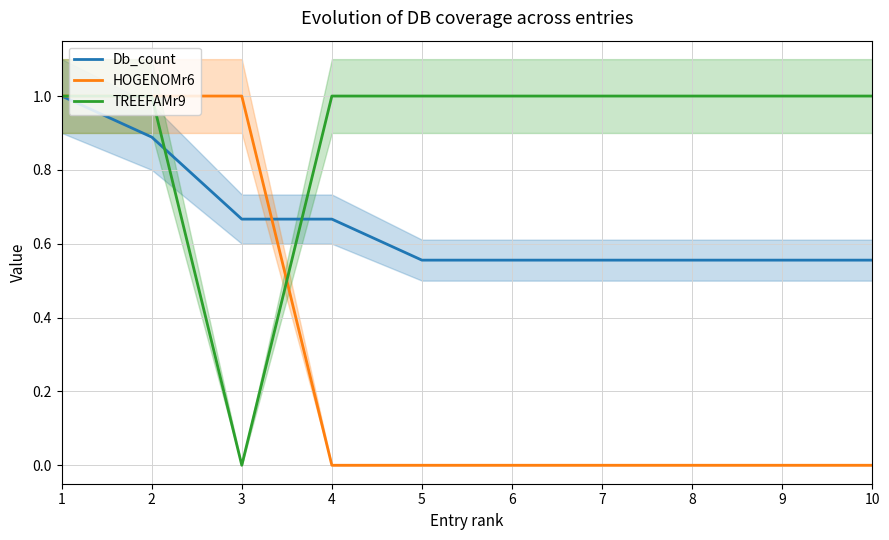

The value of Db_count at 3 is 0.4. True or false?

False